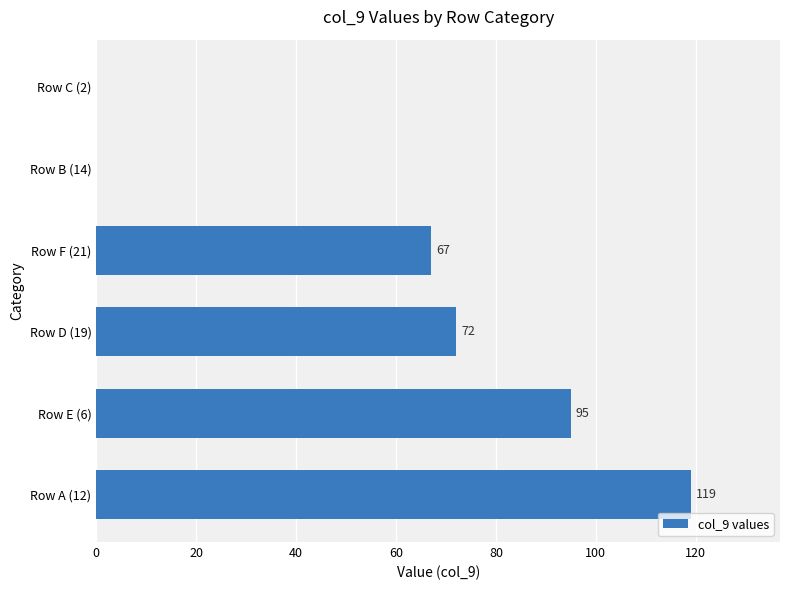

Which label corresponds to the largest value in the chart?

Row A (12)